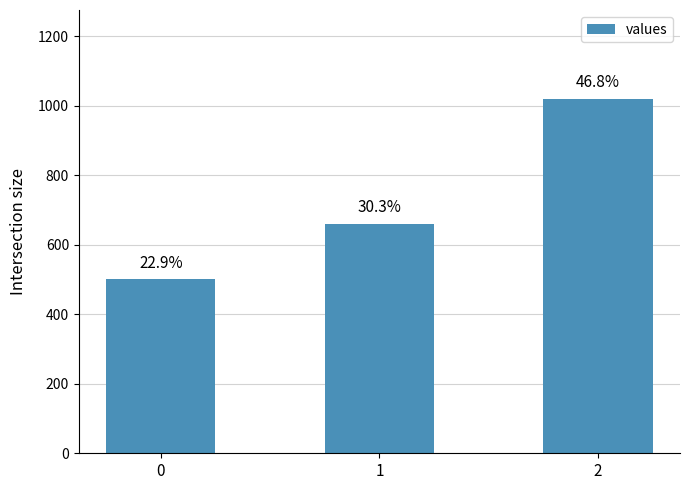

Reading right to left, what are all the values shown in this chart?

2=1020	1=660	0=500